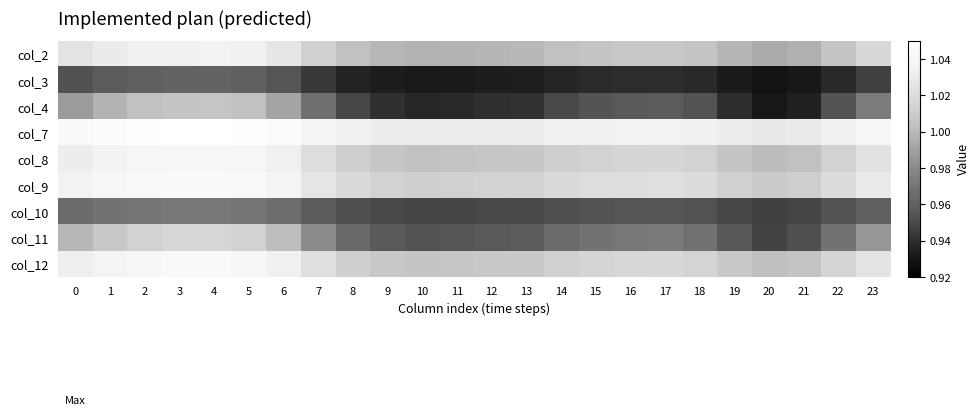

At which category is the sum across all series the highest?

4